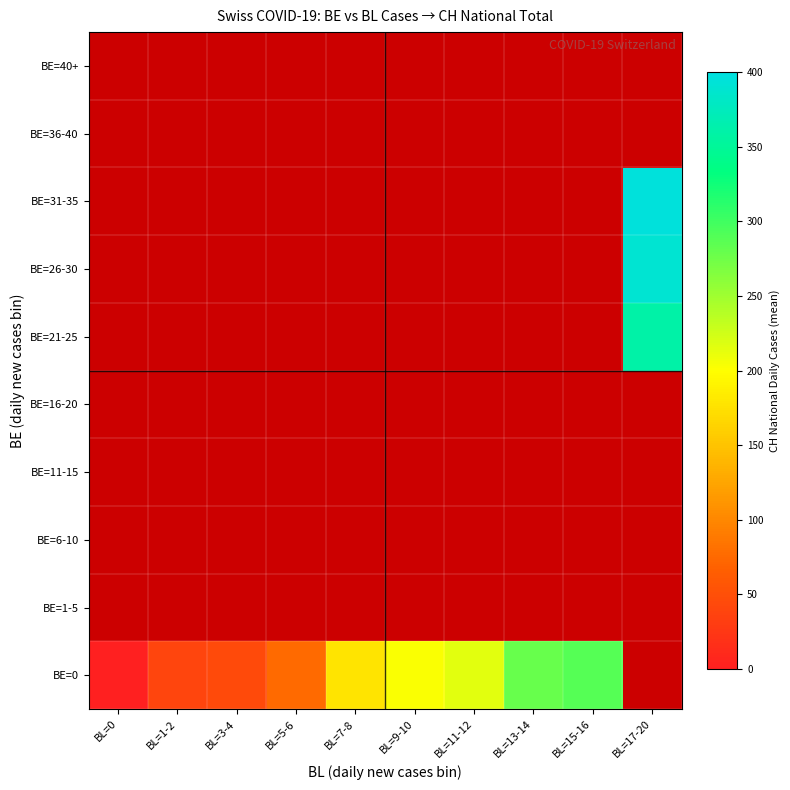

List the labels in order of BE=21-25 value, smallest first.

BL=0, BL=1-2, BL=3-4, BL=5-6, BL=7-8, BL=9-10, BL=11-12, BL=13-14, BL=15-16, BL=17-20